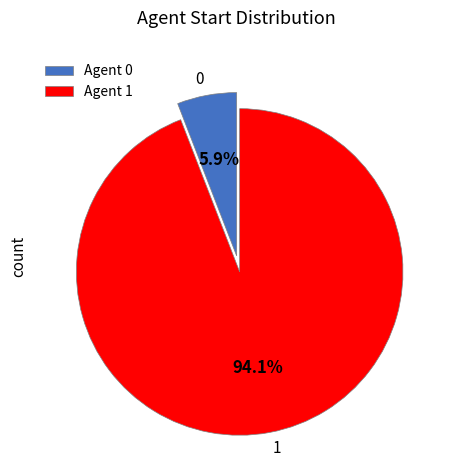

Combined, do 0 and 1 account for over 50%?

Yes